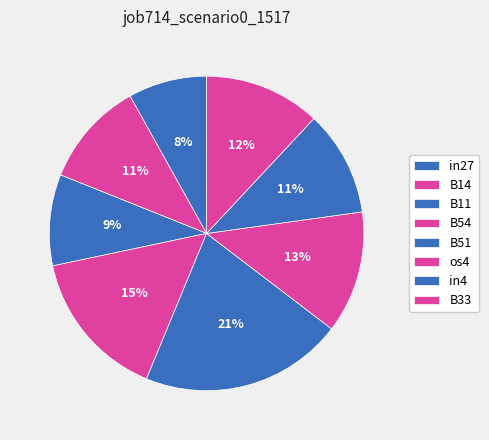

Does B14 represent more than half of the total?

No